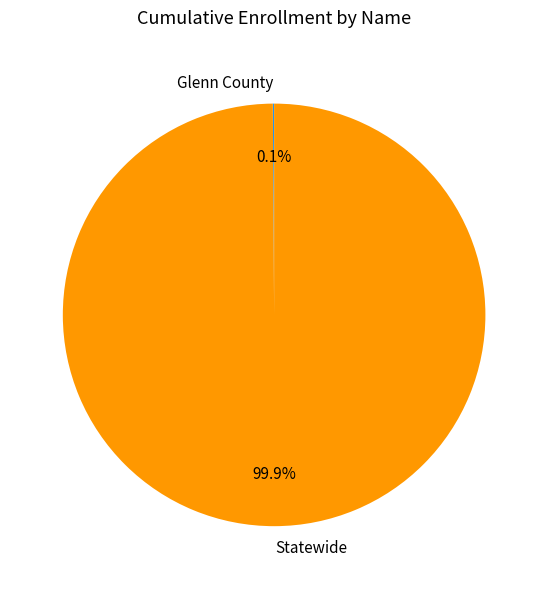

Which slice is the largest?

Statewide